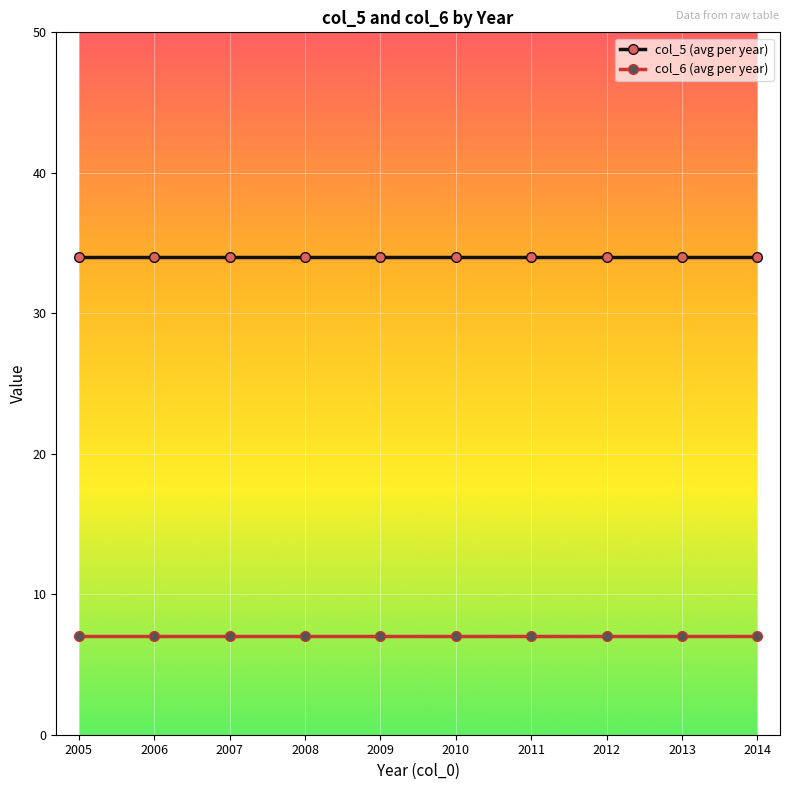

Is it true that col_5 (avg per year) equals 34 at 2014?

True